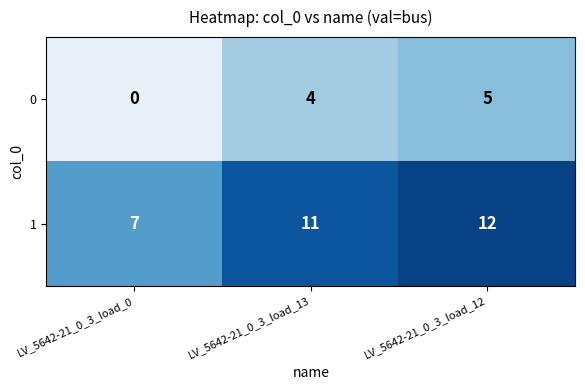

At how many categories does at least one series exceed 1?

3